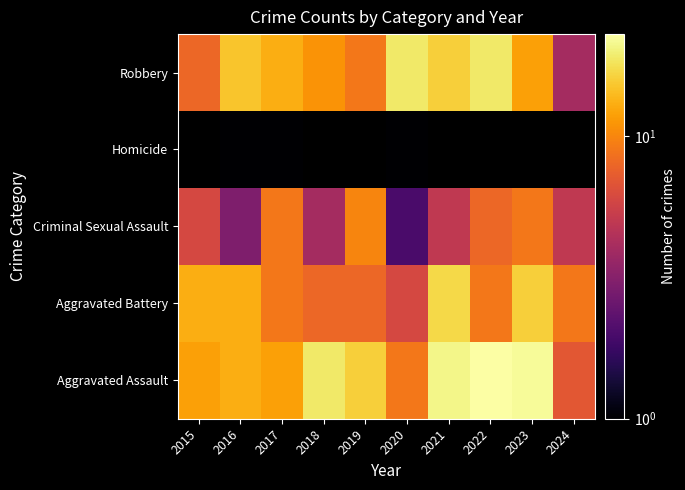

Between 2017 and 2024, which series saw the biggest shift?

Robbery